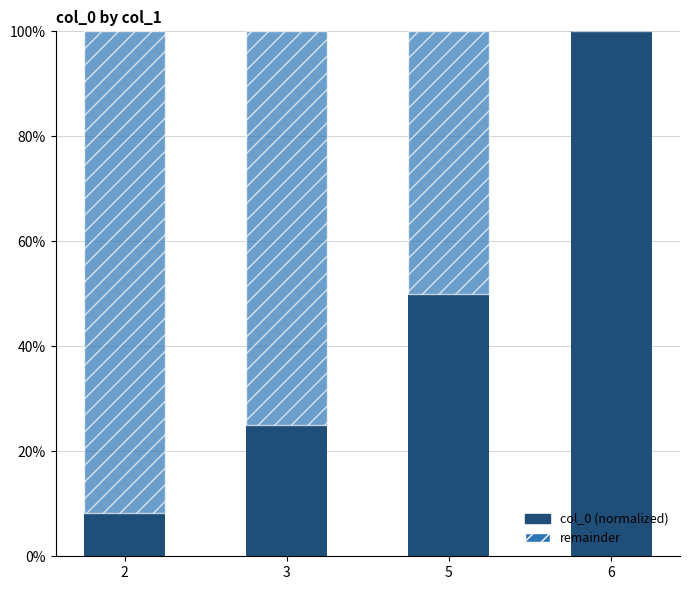

What is the maximum value for col_0 (normalized)?

100.0